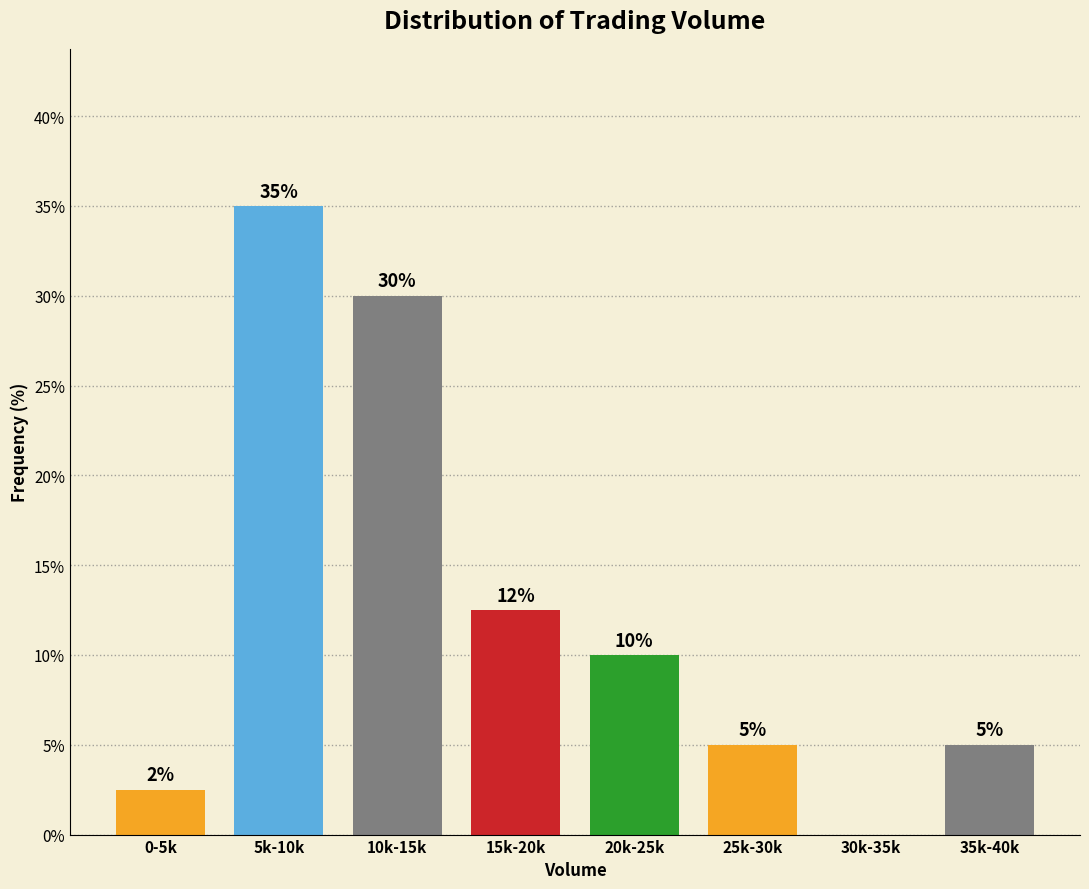

What is the maximum value shown in the chart?

35.0